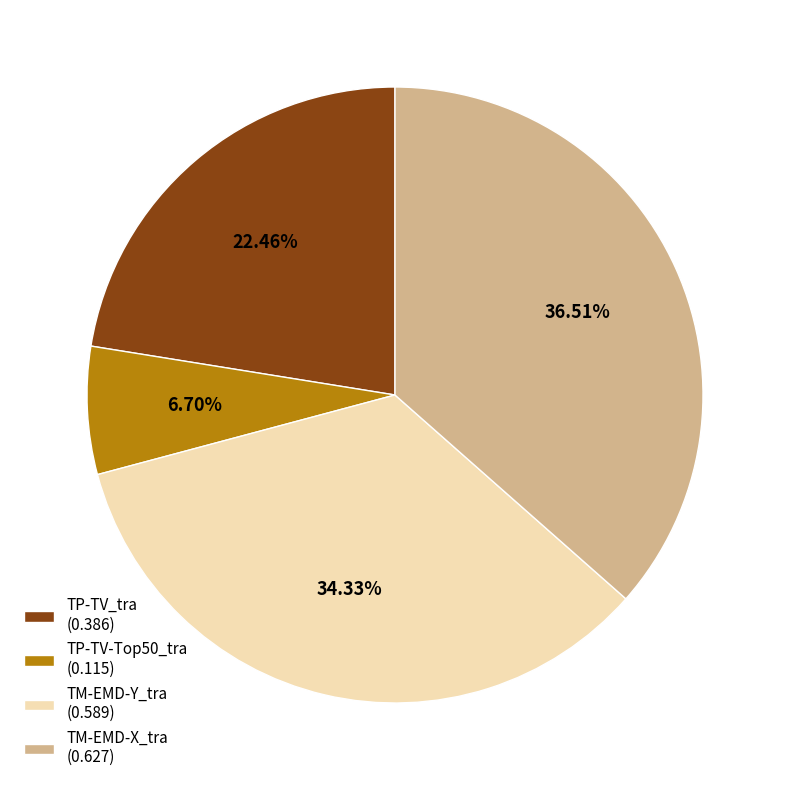

Is there a majority slice in this chart?

No